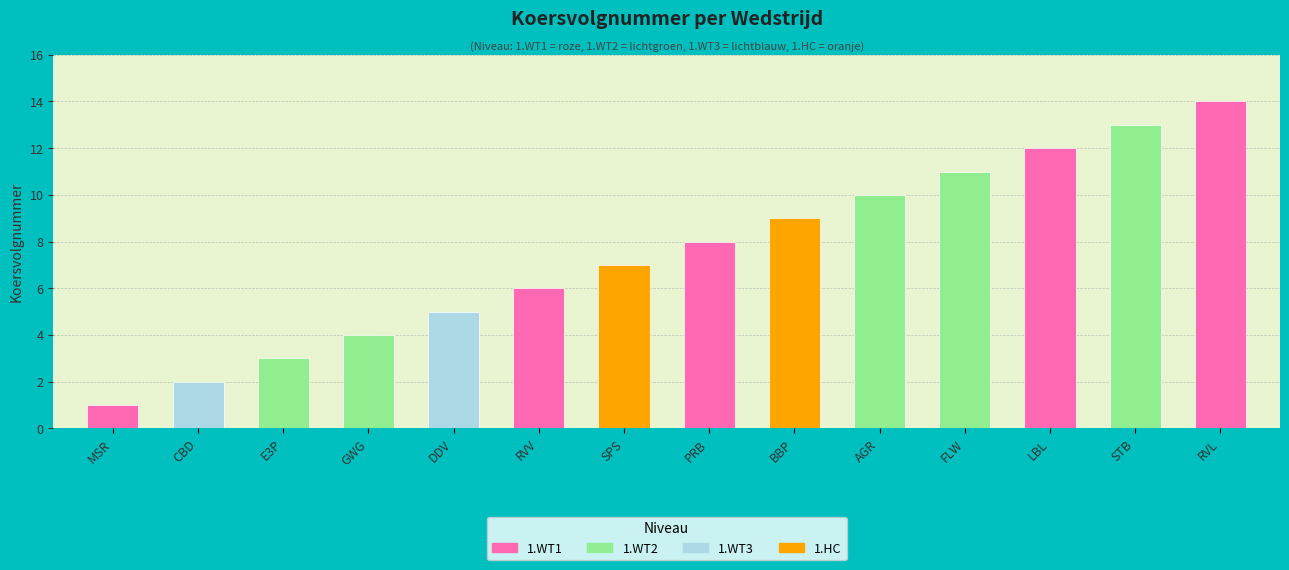

Is it true that the value at PRB is 5?

False